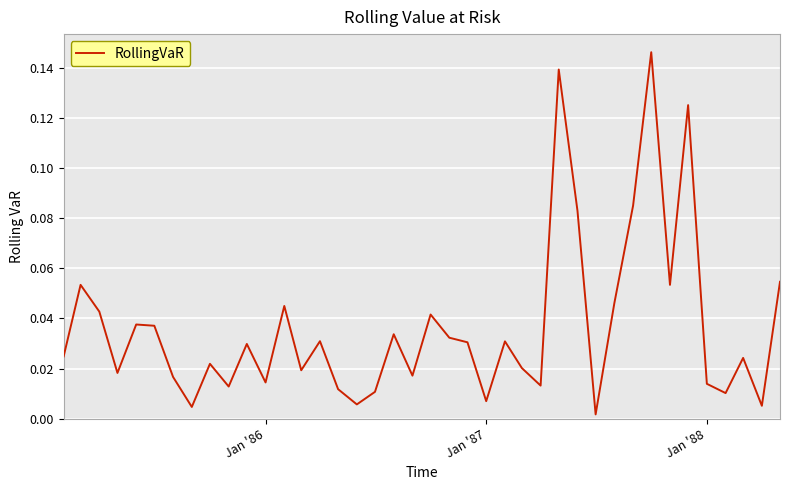

What is the difference between the maximum and minimum values?

0.1